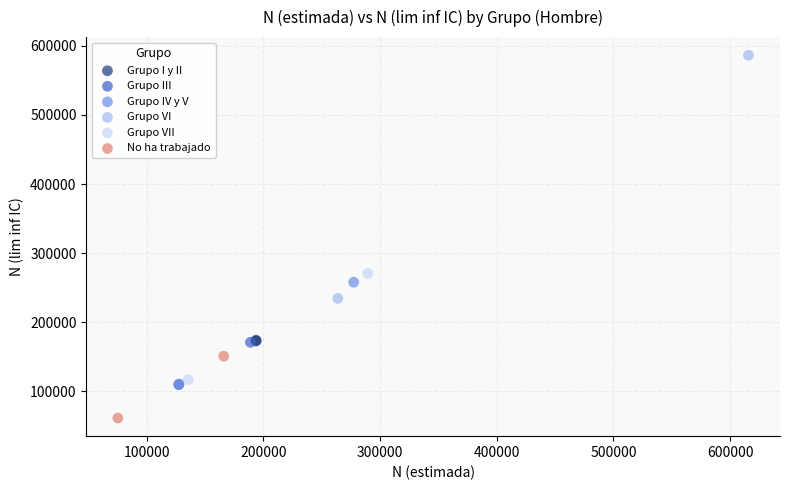

What are all the series names shown in the legend?

Grupo I y II, Grupo III, Grupo IV y V, Grupo VI, Grupo VII, No ha trabajado